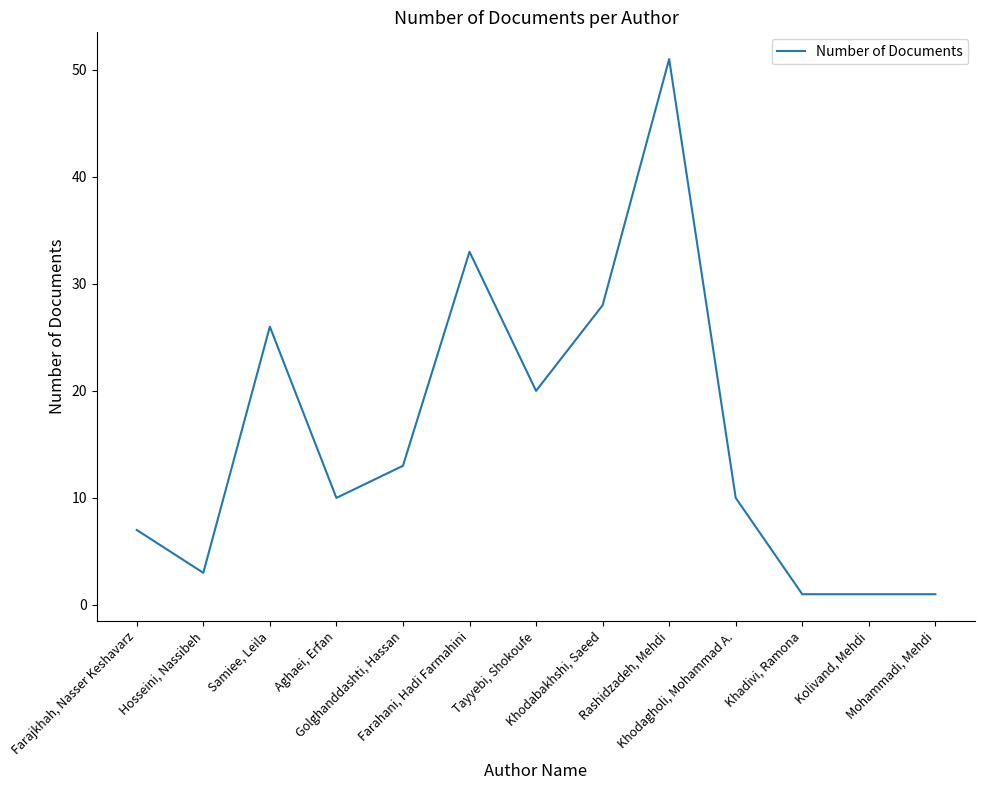

Count the number of categories in the chart.

13